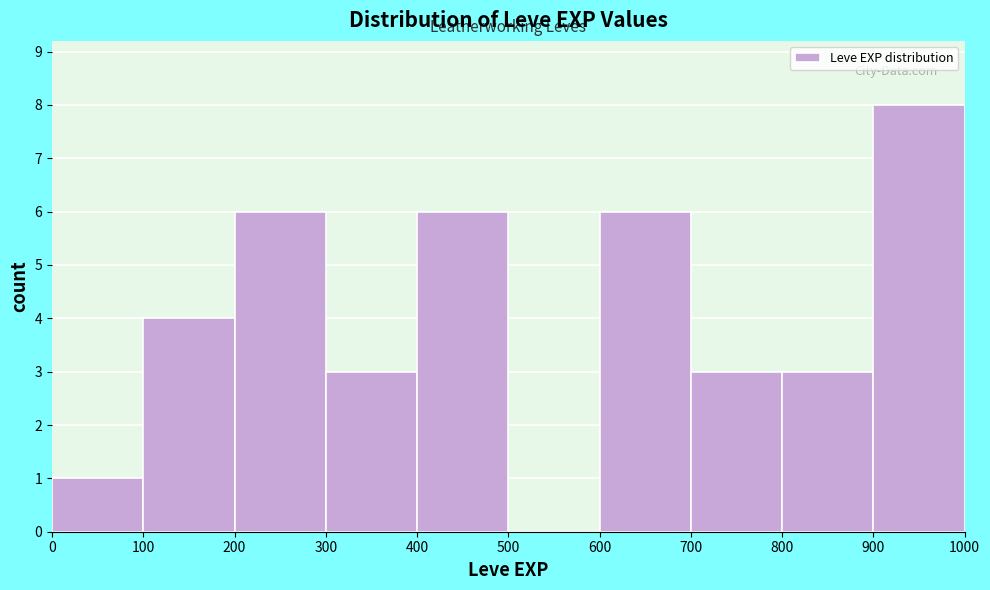

What is the height of the bar covering 700 to 800 on the x-axis? The values are not printed on the chart, so give them approximately, as read against the axis.

3